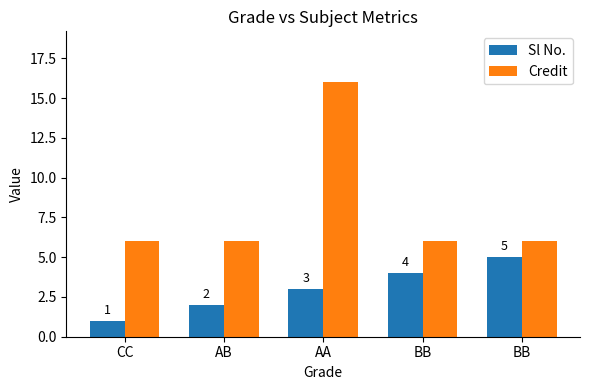

Count the number of categories in the chart.

5